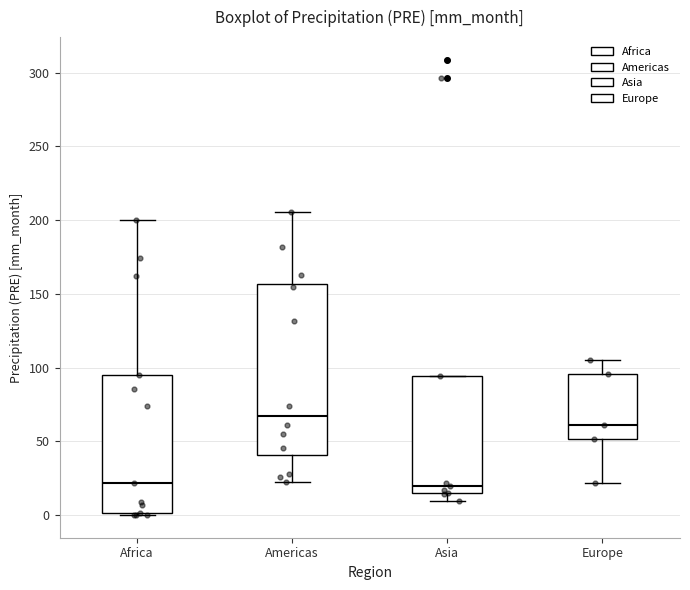

Reading left to right, read every box against the y-axis: the position of its median line, the range the box covers, and the ends of its whiskers. The values are not printed on the chart, so give them approximately, as read against the axis.

Africa: median 20, box 0 to 95, whiskers 0 to 200
Americas: median 65, box 40 to 155, whiskers 20 to 205
Asia: median 20, box 15 to 95, whiskers 10 to 95
Europe: median 60, box 50 to 95, whiskers 20 to 105